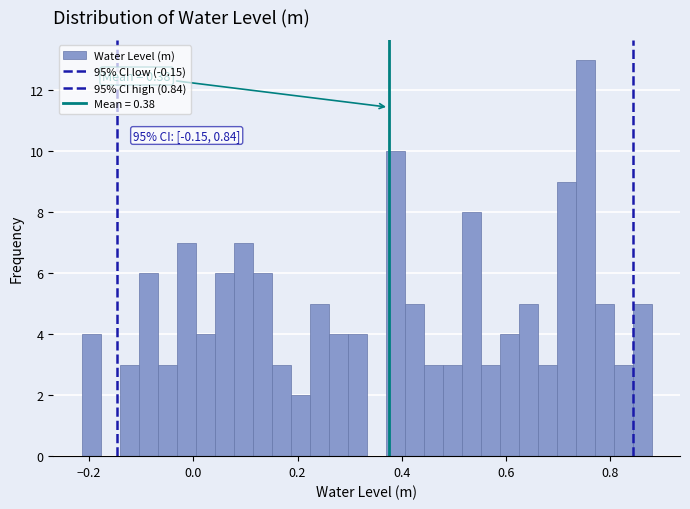

Around what value on the x-axis is the tallest bar? Give the approximate position of its centre, as read against the axis.

0.76